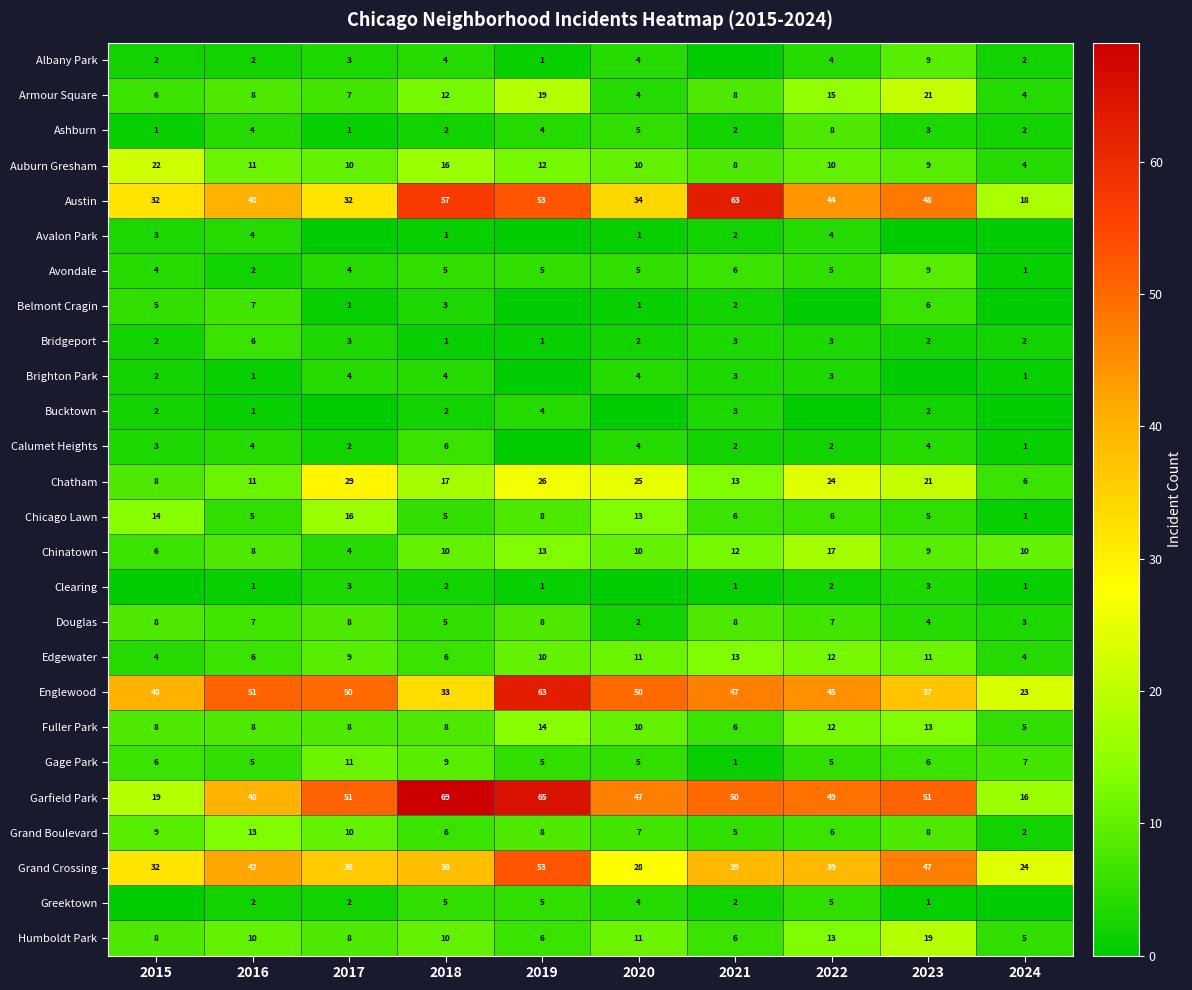

What is the sum of all Bridgeport values?

25